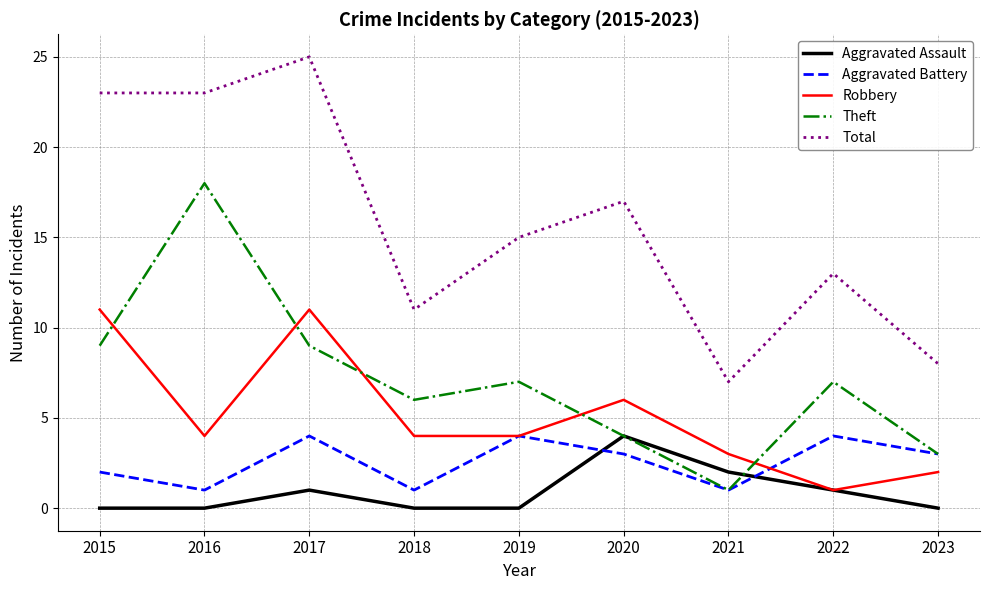

Reading left to right, transcribe all the data shown in this chart.

Aggravated Assault: 0	0	1	0	0	4	2	1	0
Aggravated Battery: 2	1	4	1	4	3	1	4	3
Robbery: 11	4	11	4	4	6	3	1	2
Theft: 9	18	9	6	7	4	1	7	3
Total: 23	23	25	11	15	17	7	13	8